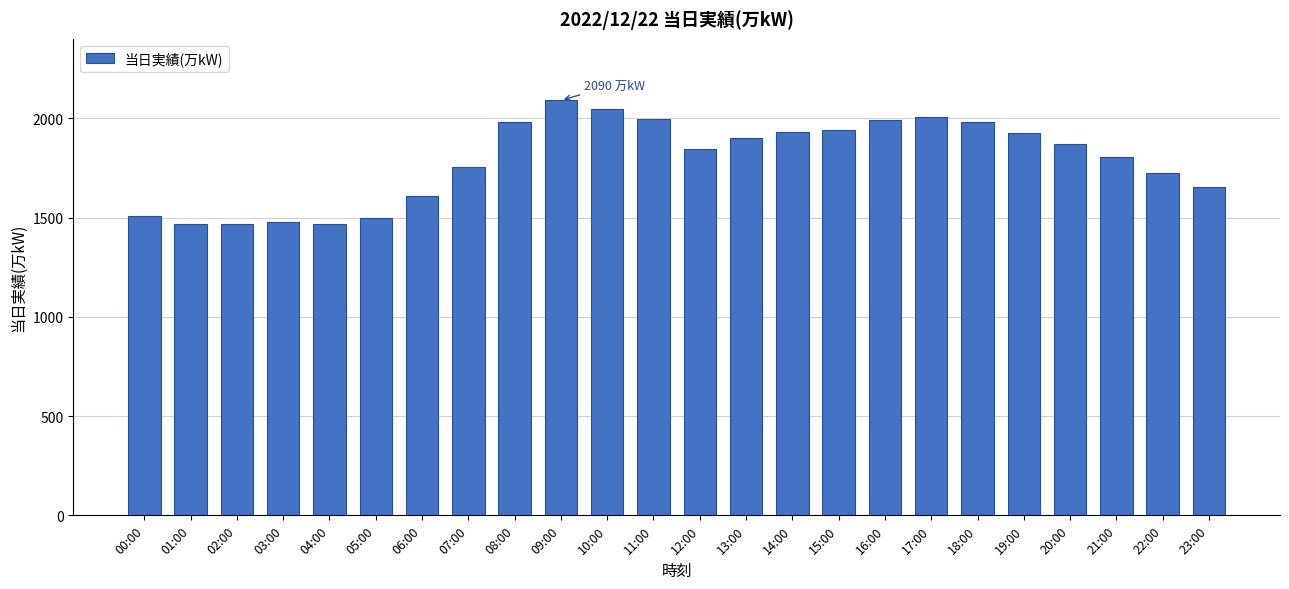

What is the value of the 18th bar from the left?

2005